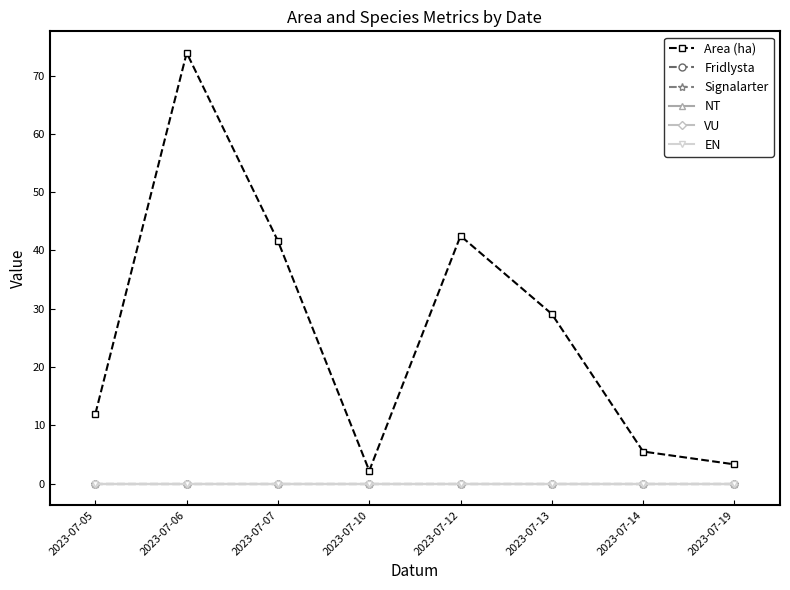

Is it true that Area (ha) equals 12.0 at 2023-07-05?

True